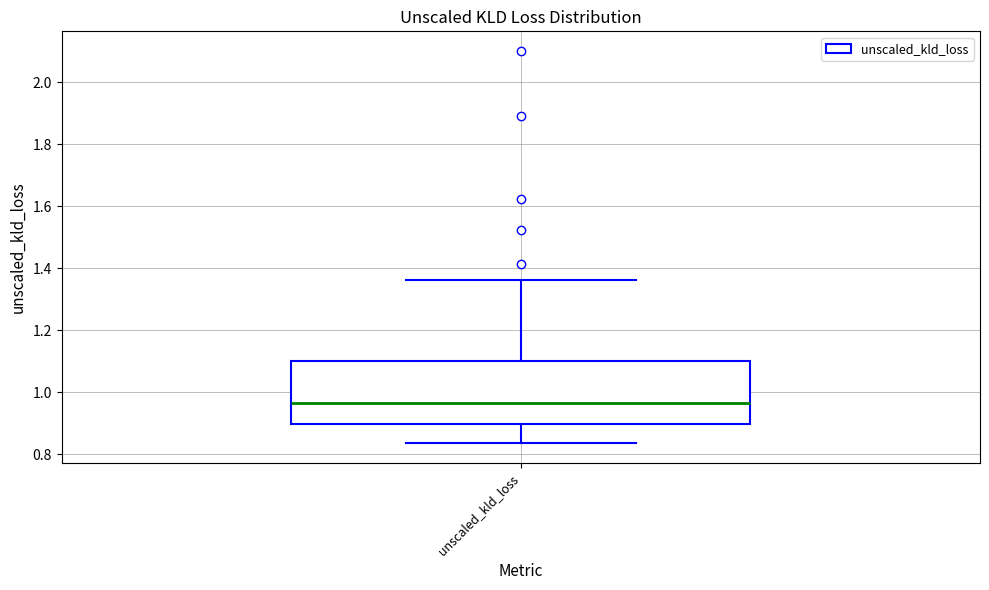

Transcribe this box plot: give where the median line is, the range the box spans, and where the two whiskers end, as read against the y-axis. The values are not printed on the chart, so give them approximately, as read against the axis.

median 0.96, box 0.90 to 1.10, whiskers 0.84 to 1.36